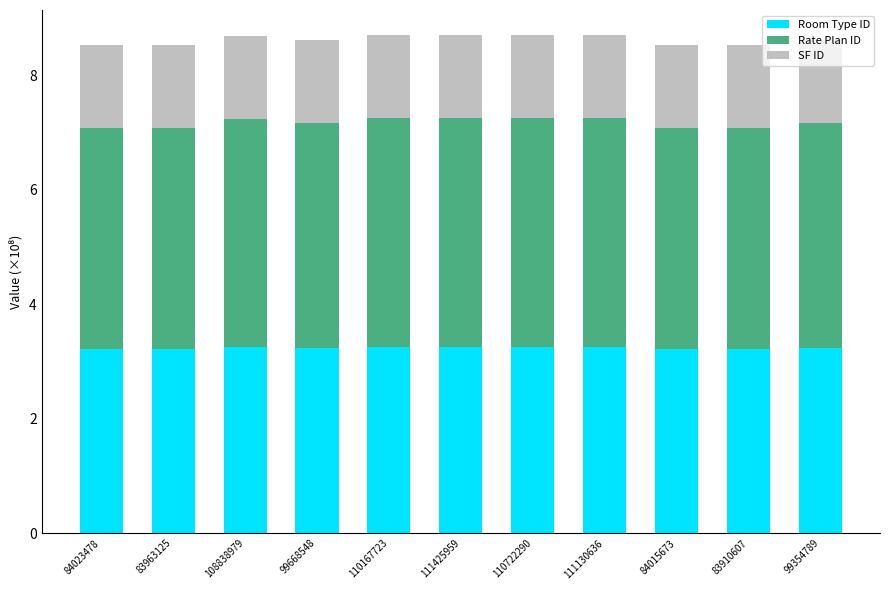

How many bars are there in total?

11